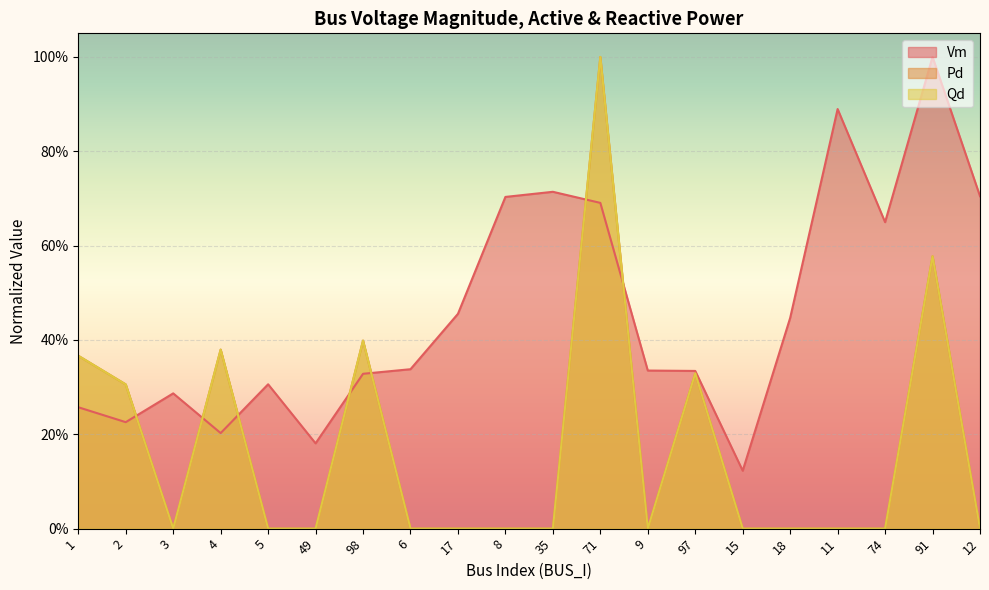

What is the label of the 10th point from the right?

35